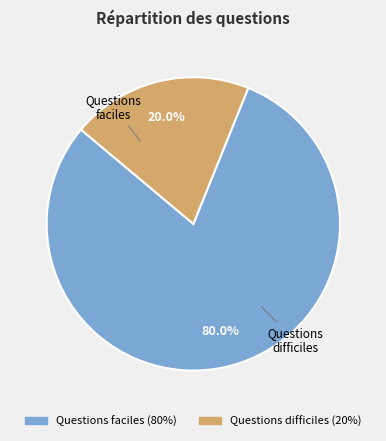

Rank the categories by value from lowest to highest.

Questions difficiles, Questions faciles